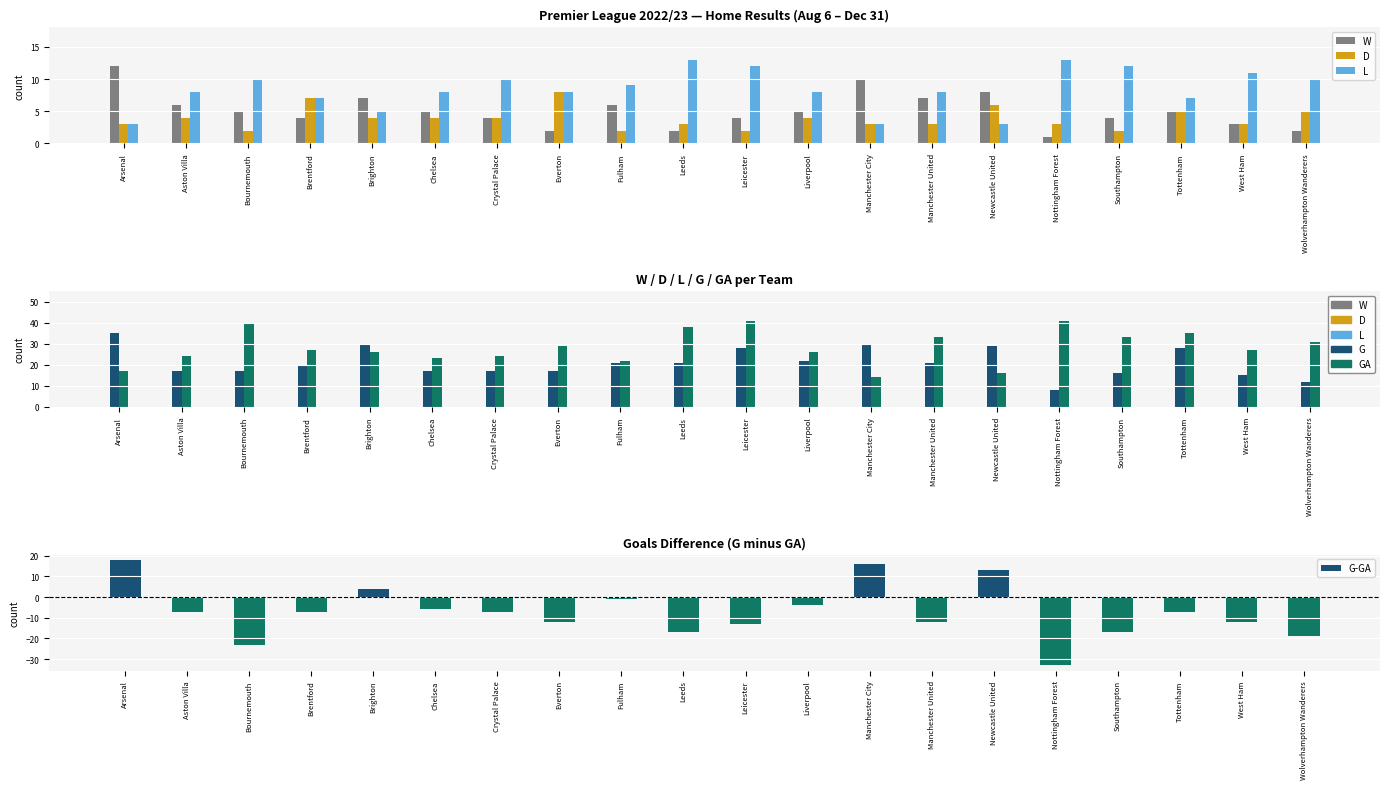

Rank the series at Arsenal from lowest to highest value.

D, L, W, GA, G-GA, G